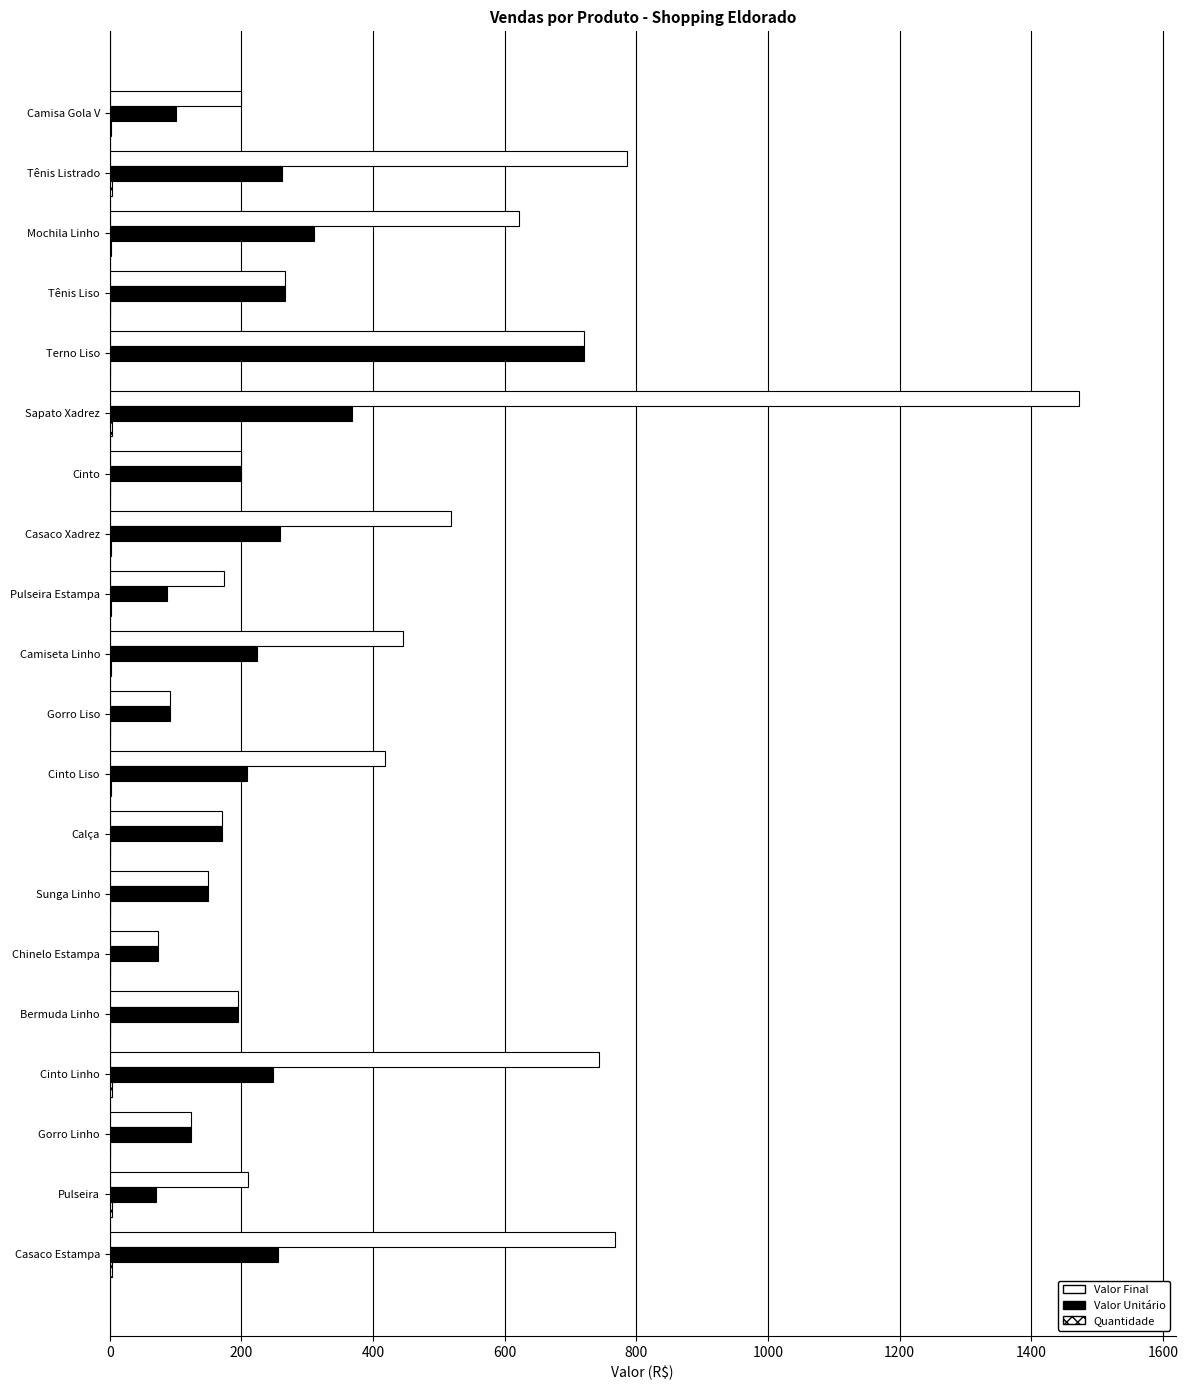

How many data points does each series have?

20